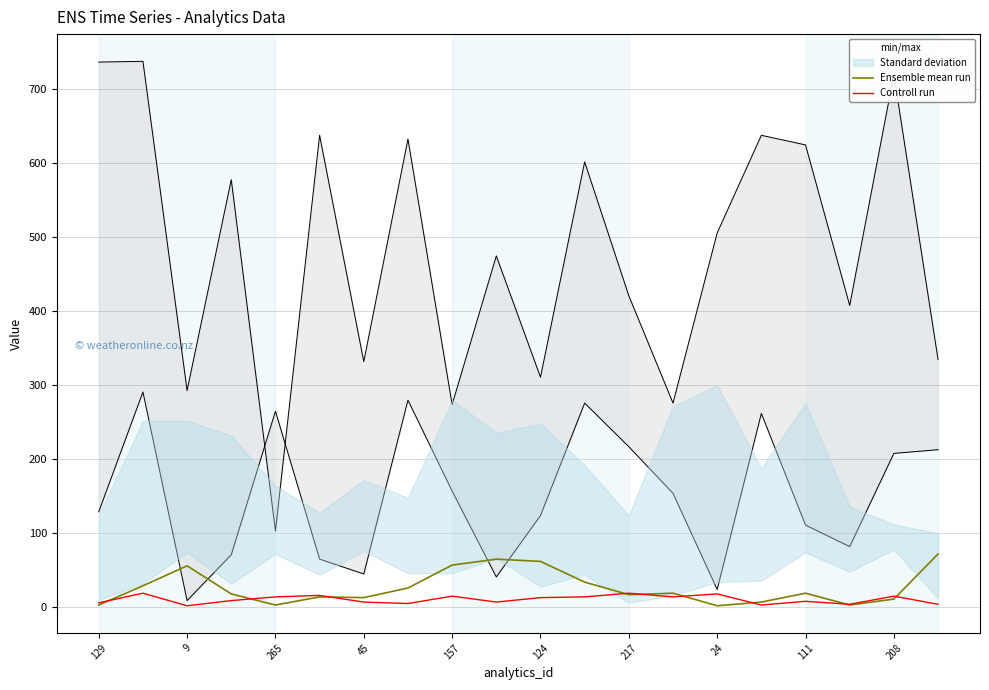

What is the difference between the second highest and minimum values in the Controll run series?

17